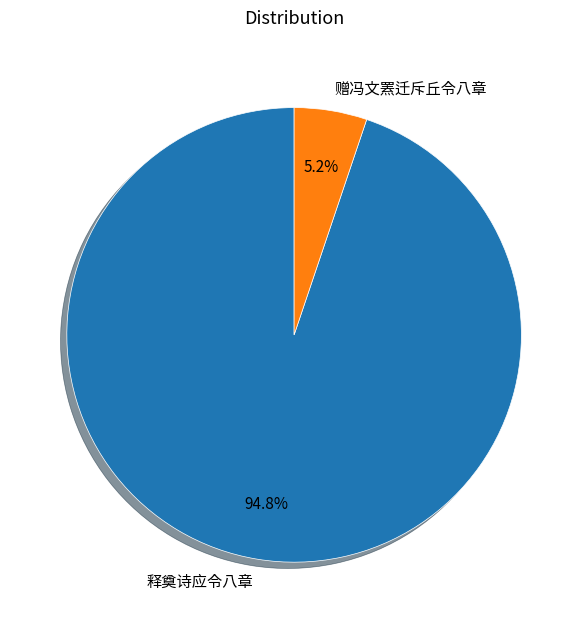

What is the ratio of the value at 赠冯文罴迁斥丘令八章 to the value at 释奠诗应令八章?

0.1